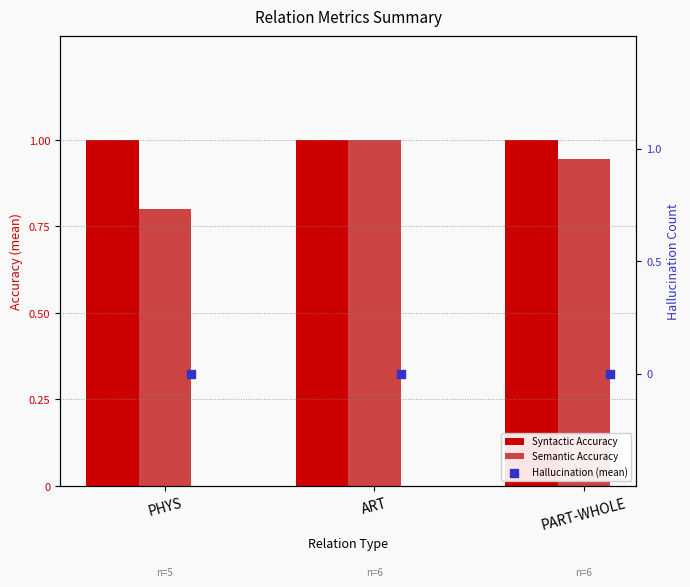

At how many categories does at least one series exceed 0?

3